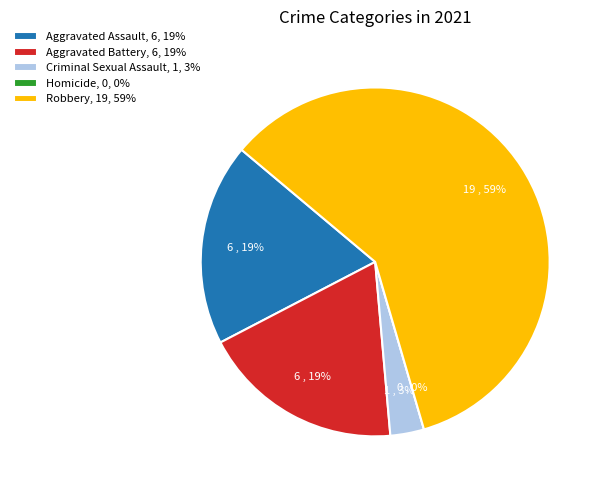

To the nearest percent, what is the combined percentage of Robbery and Aggravated Battery?

78%